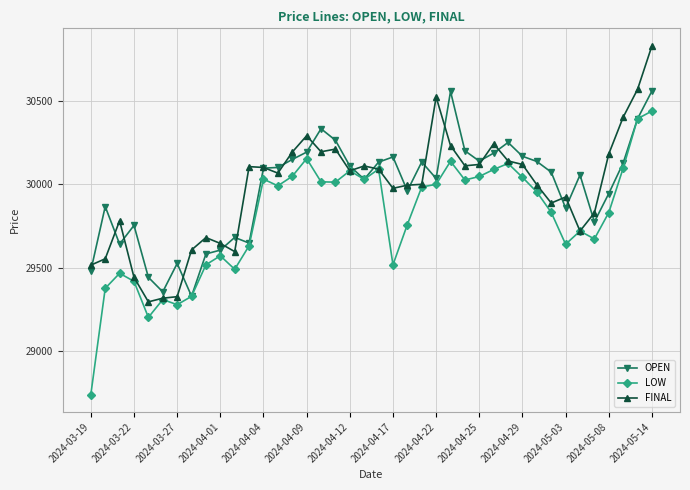

List the series in order of their peak value, lowest first.

LOW, OPEN, FINAL